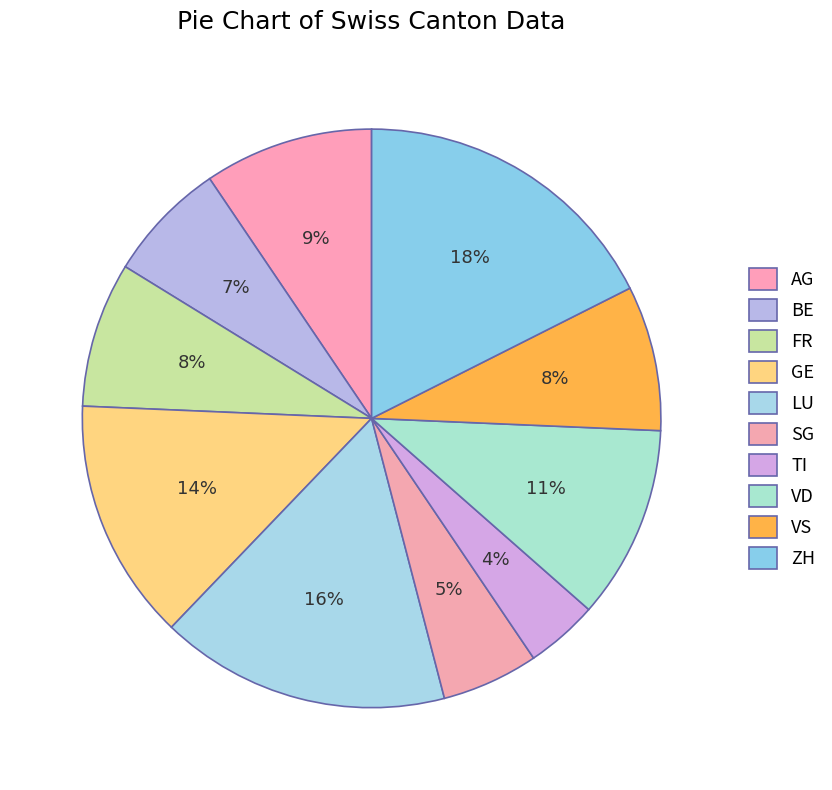

The BE slice represents 4% of the pie. True or false?

False